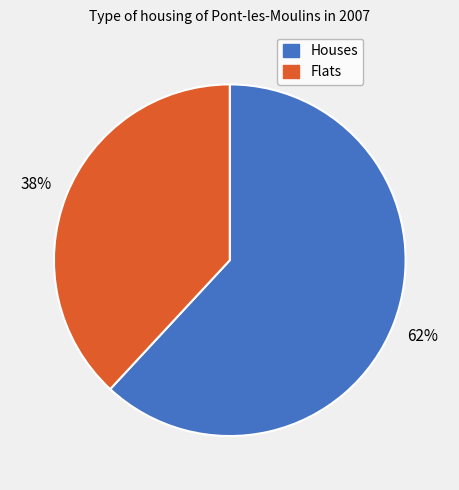

Which has a higher value, Flats or Houses?

Houses